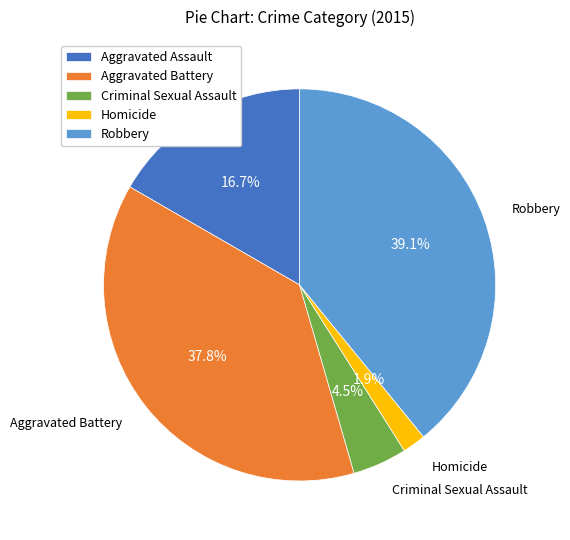

How many segments does this pie chart have?

5